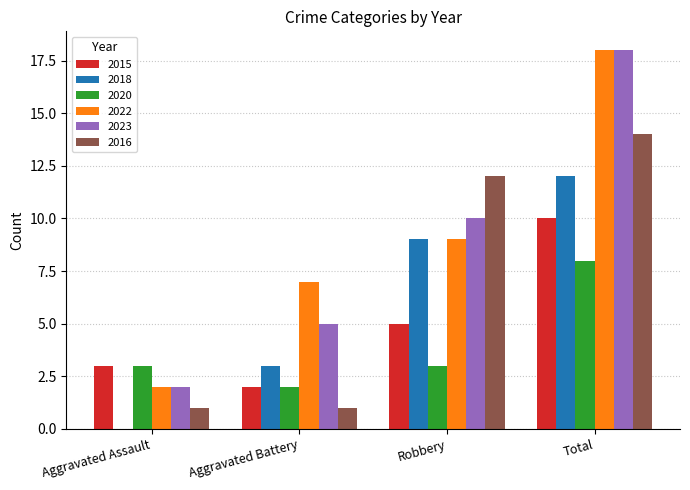

Between Robbery and Total, which series saw the biggest shift?

2022